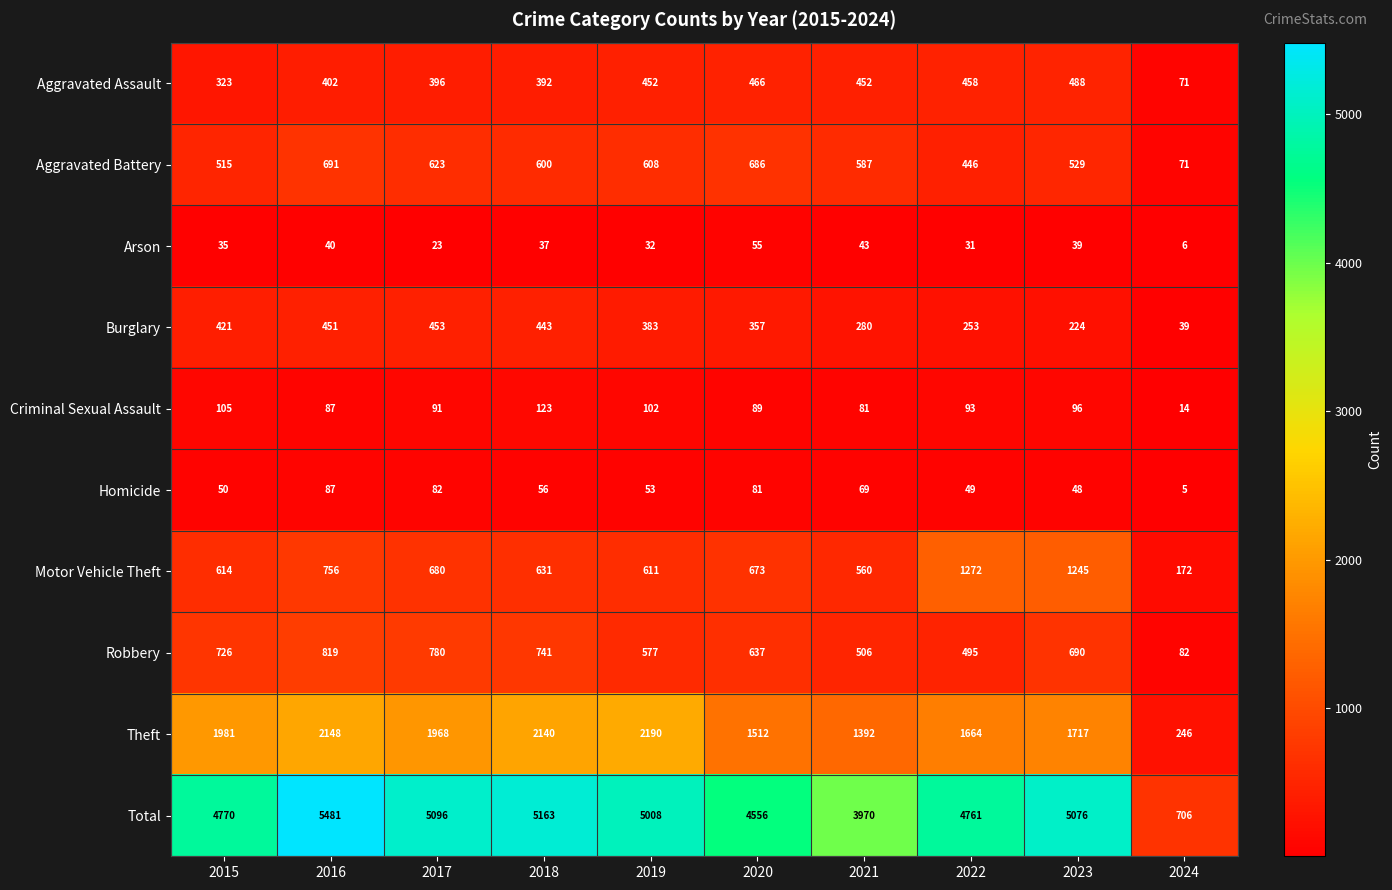

What is the average value of the Aggravated Battery series?

536